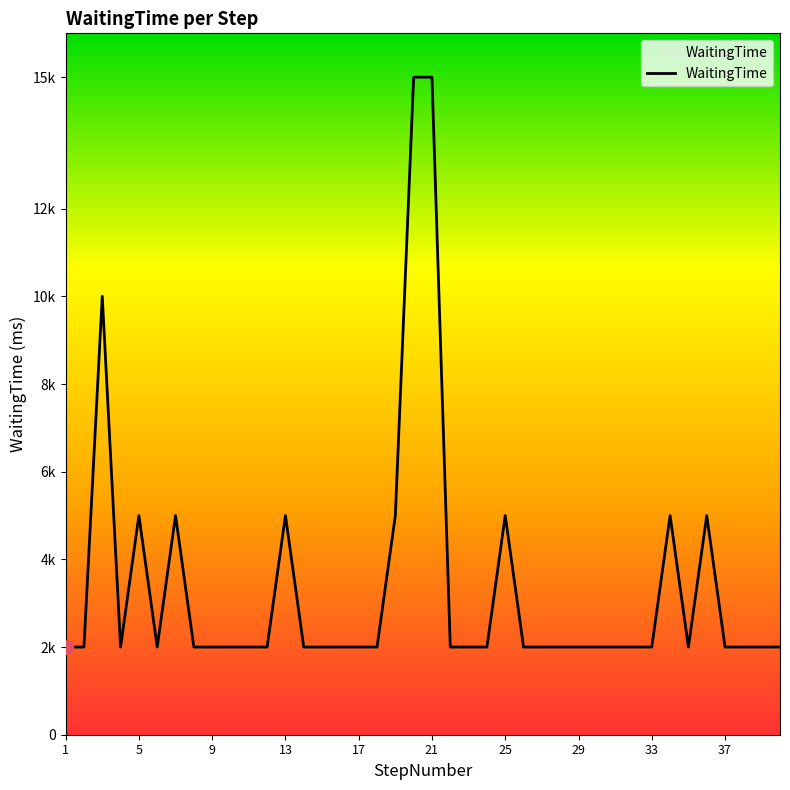

Does the chart display data point markers on the line(s)?

No